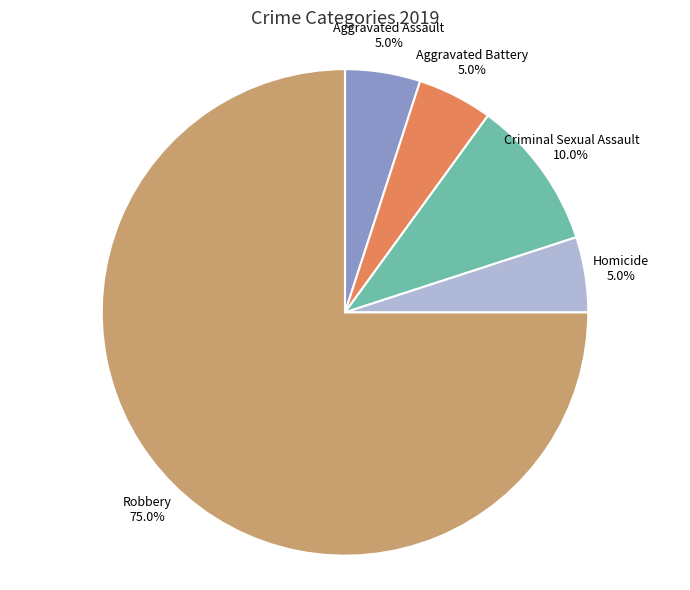

Which category has the biggest portion of the pie?

Robbery